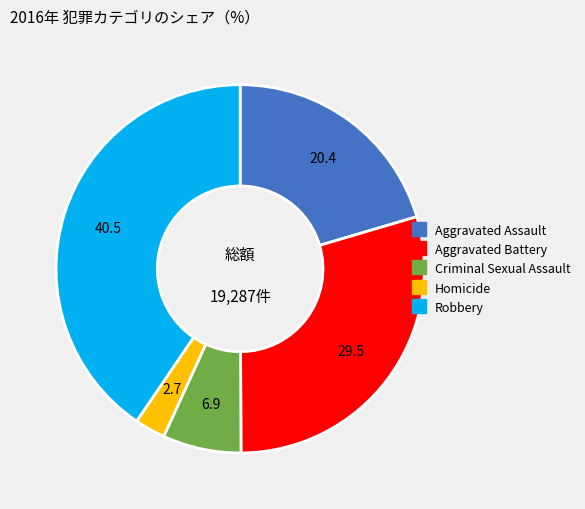

Is there a majority slice in this chart?

No